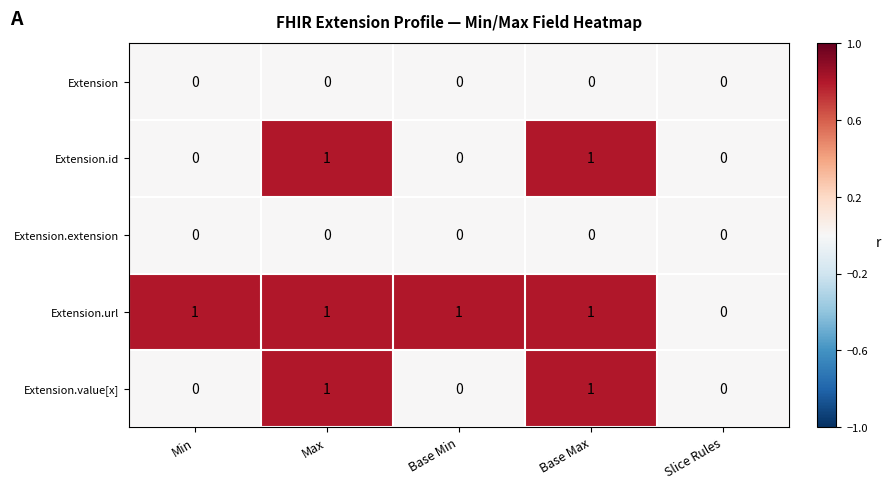

Reading left to right, transcribe all the data shown in this chart.

Extension: 0	0	0	0	0
Extension.id: 0	1	0	1	0
Extension.extension: 0	0	0	0	0
Extension.url: 1	1	1	1	0
Extension.value[x]: 0	1	0	1	0